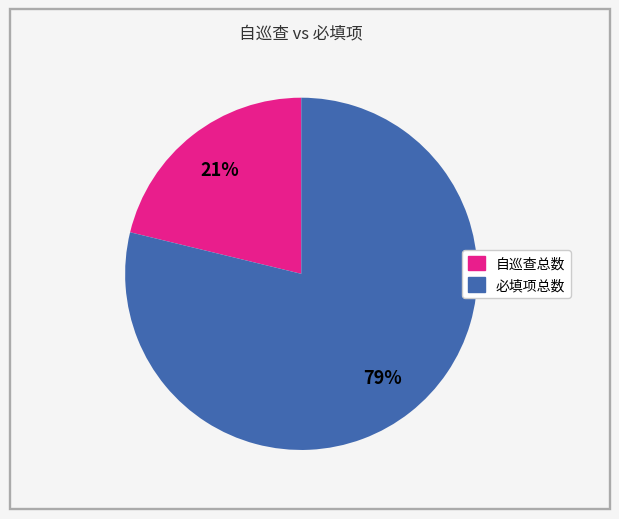

How many segments does this pie chart have?

2